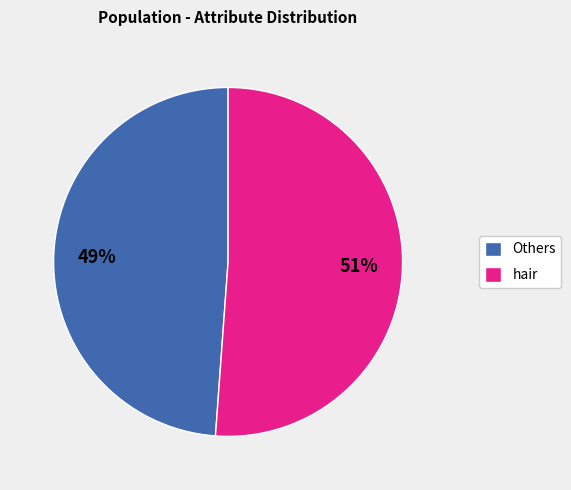

To the nearest percent, what is the difference between the Others and hair slice percentages?

2%